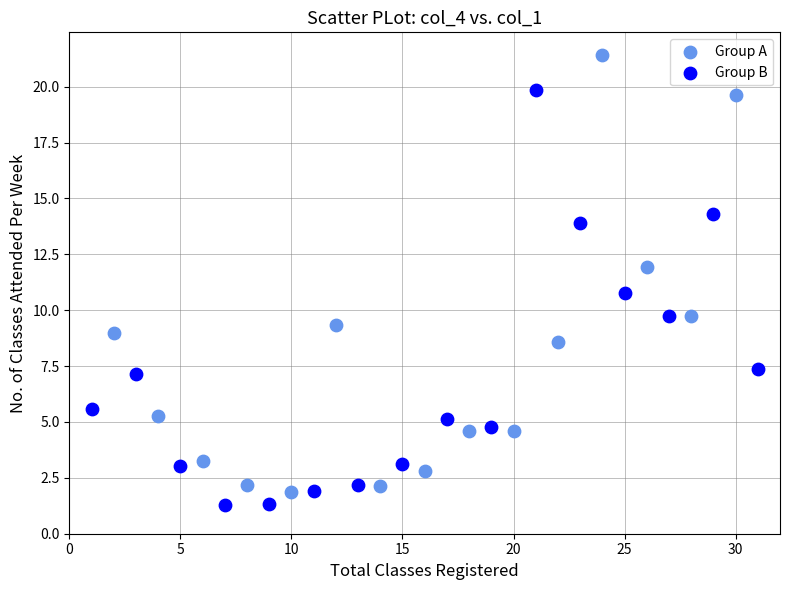

Which series contains the highest Y value?

Group A